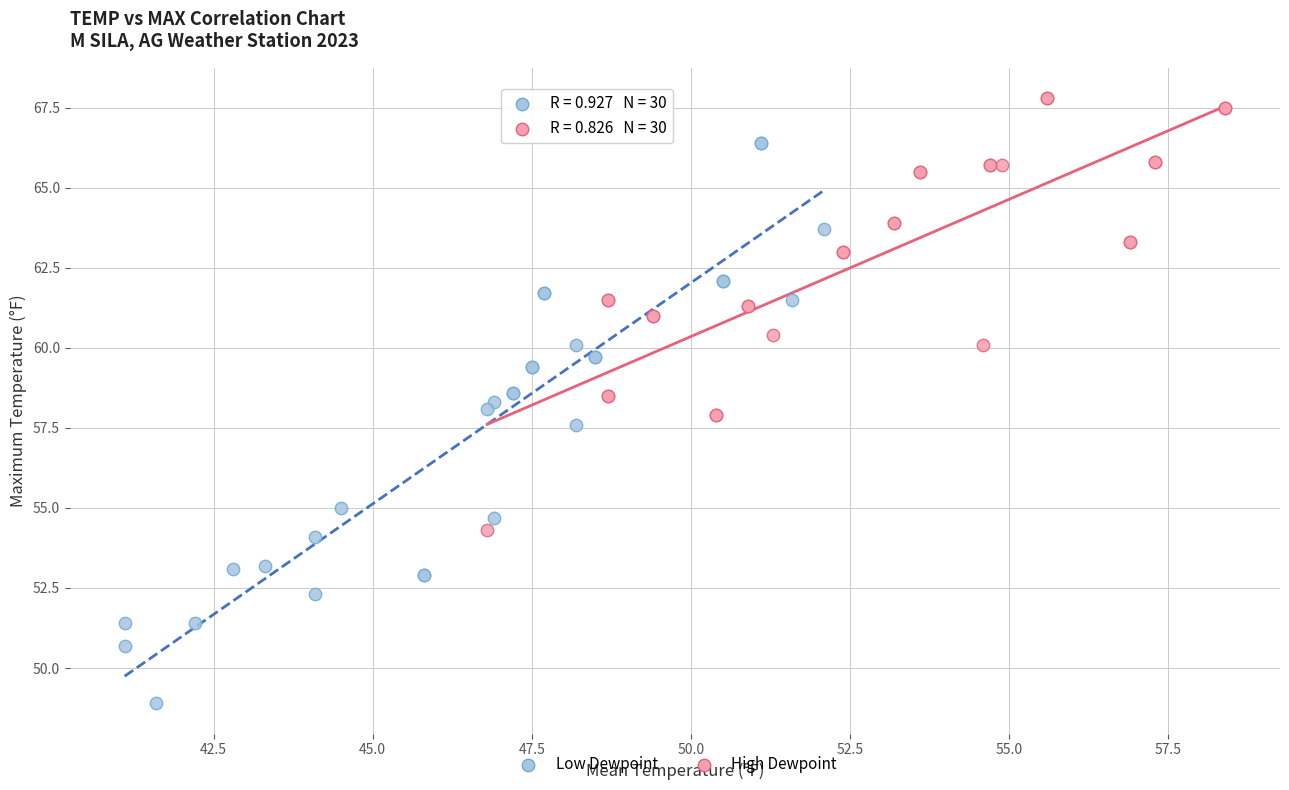

What are all the series names shown in the legend?

Low Dewpoint, High Dewpoint